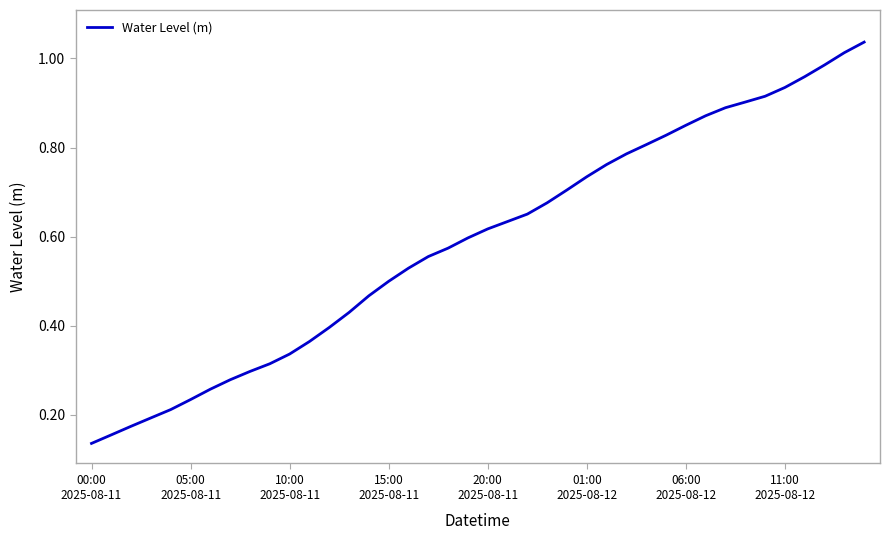

Does the chart display data point markers on the line(s)?

No